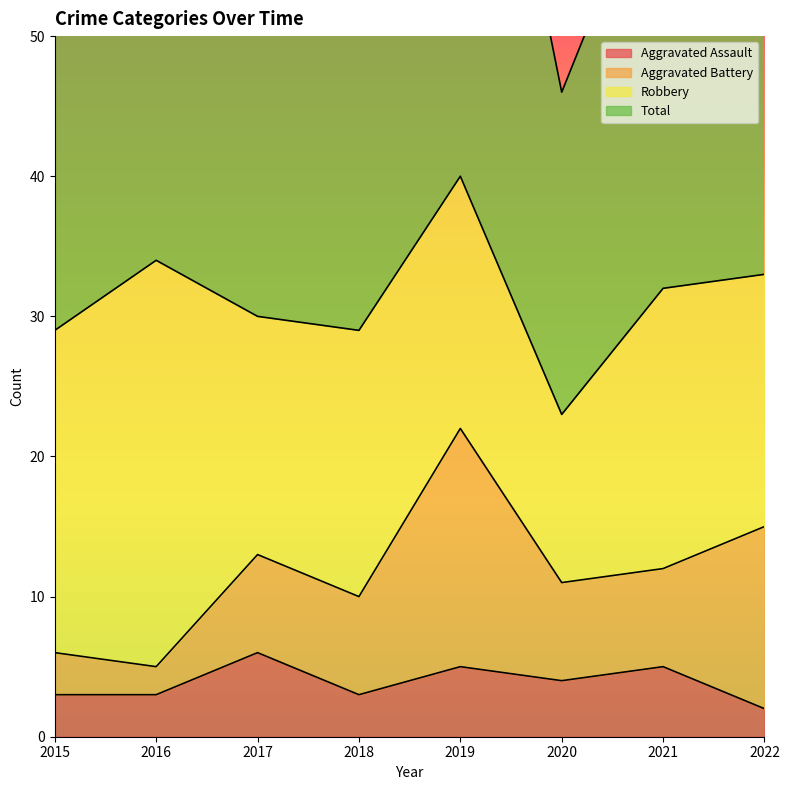

How many values in the Total series are below 64?

4